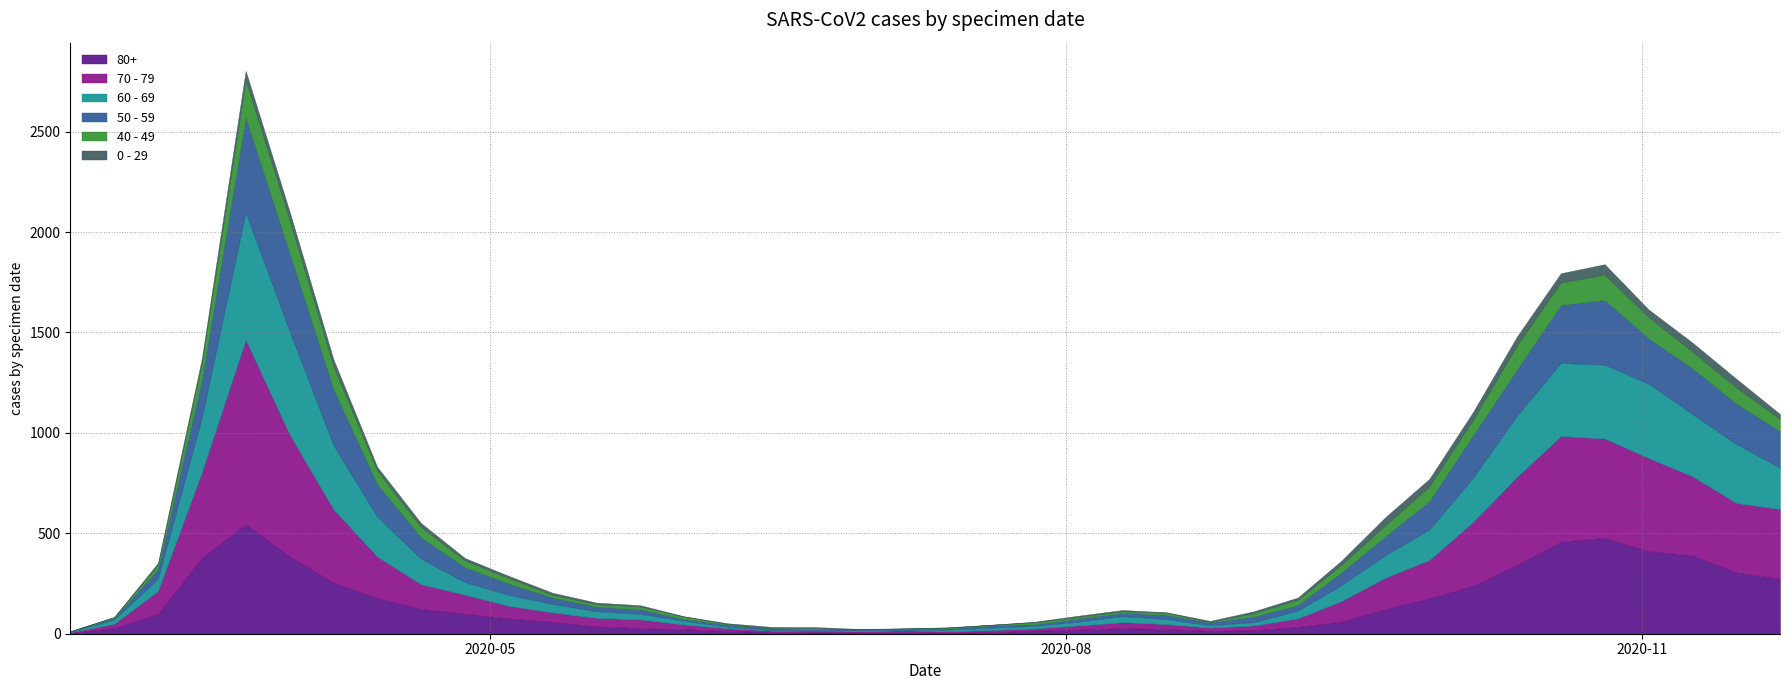

Rank the categories by 0 - 29 value from highest to lowest.

2020-10-26, 2020-03-23, 2020-10-19, 2020-11-09, 2020-10-12, 2020-11-16, 2020-03-30, 2020-09-21, 2020-10-05, 2020-09-28, 2020-11-02, 2020-04-06, 2020-03-16, 2020-11-23, 2020-04-20, 2020-09-14, 2020-04-13, 2020-04-27, 2020-05-04, 2020-09-07, 2020-03-09, 2020-05-11, 2020-08-31, 2020-05-18, 2020-05-25, 2020-06-15, 2020-08-03, 2020-08-10, 2020-06-22, 2020-08-24, 2020-06-08, 2020-07-27, 2020-06-01, 2020-06-29, 2020-07-13, 2020-08-17, 2020-02-24, 2020-07-06, 2020-07-20, 2020-03-02